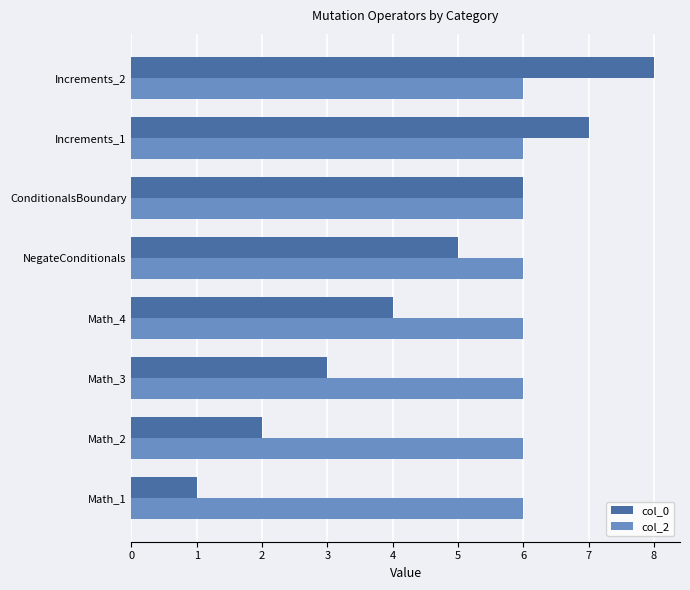

Which series has the widest spread of values?

col_0